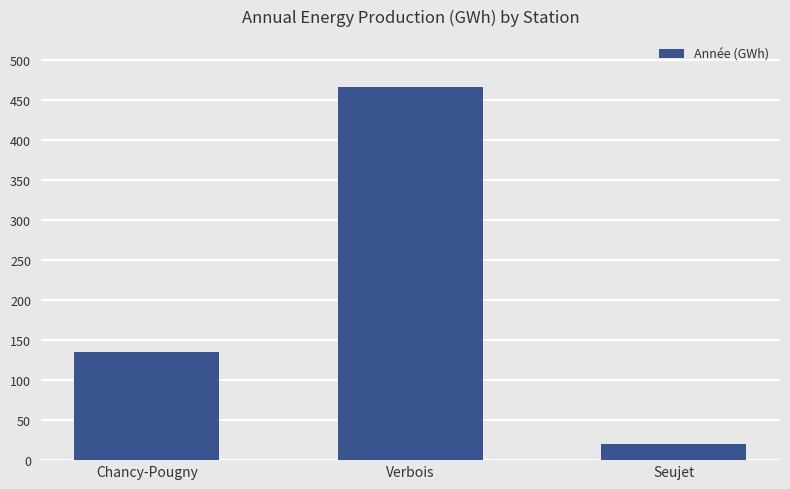

What is the sum of all values?

621.7